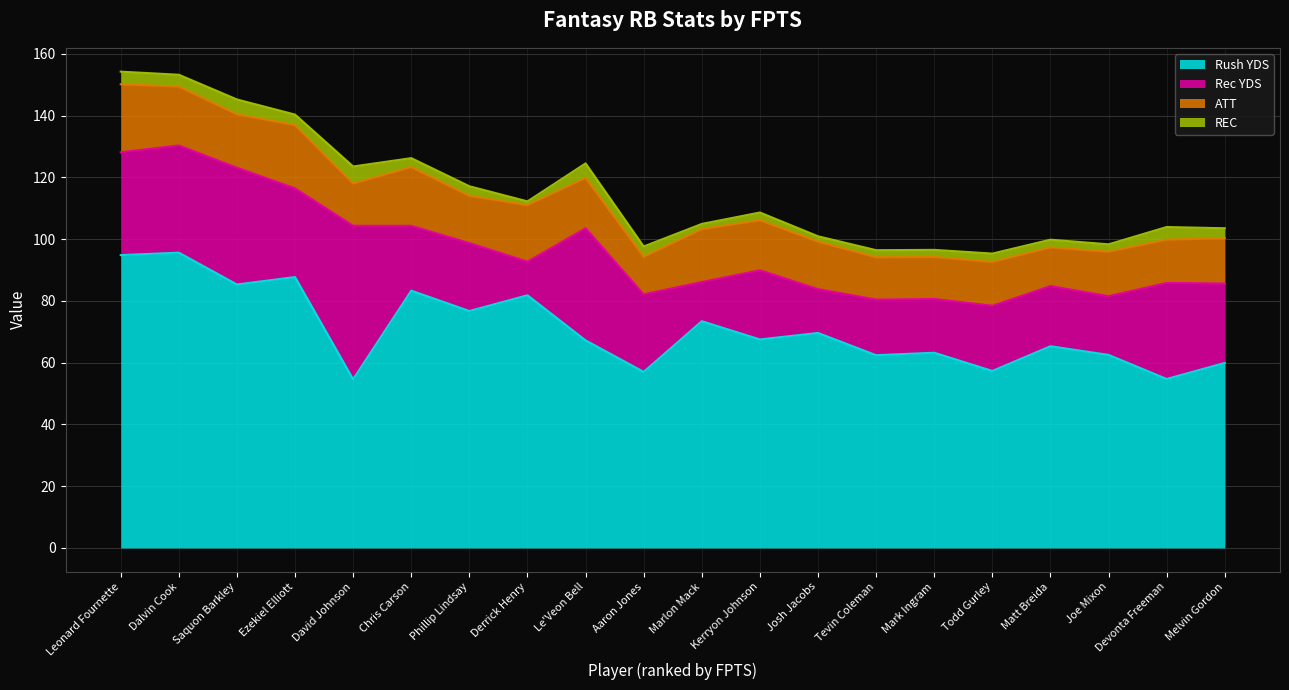

What is the label of the 8th point from the right?

Josh Jacobs